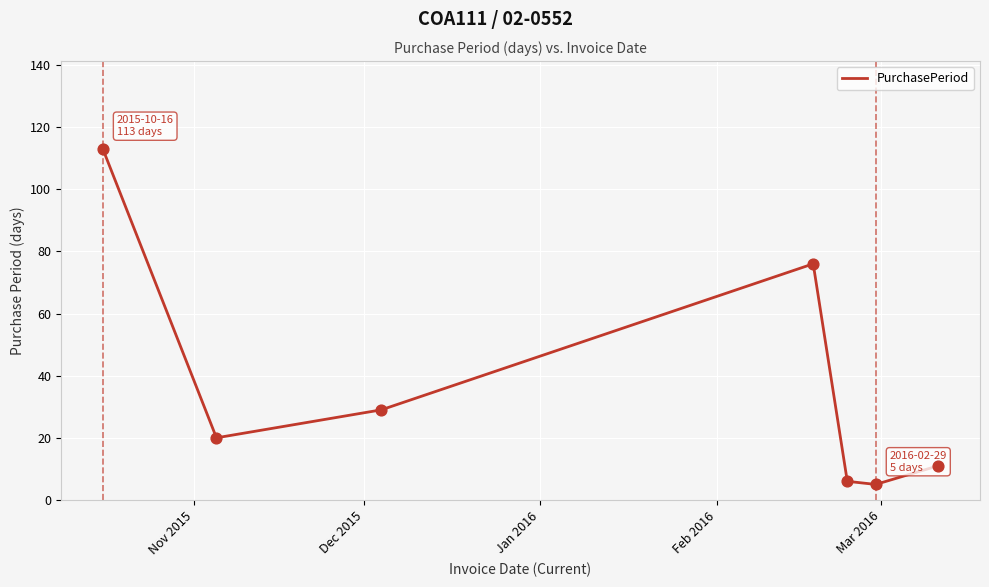

How many interior local peaks (higher than both neighbors) does the data have?

1